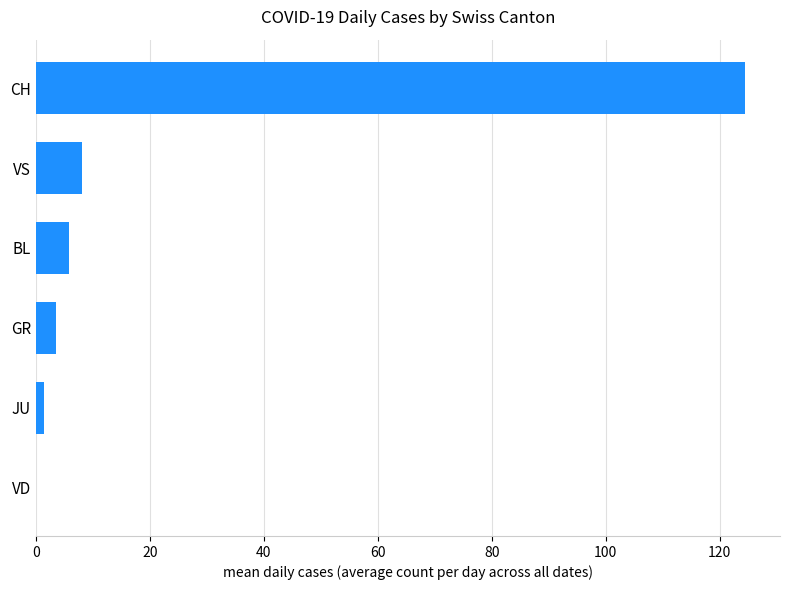

How many series are shown in this chart?

1